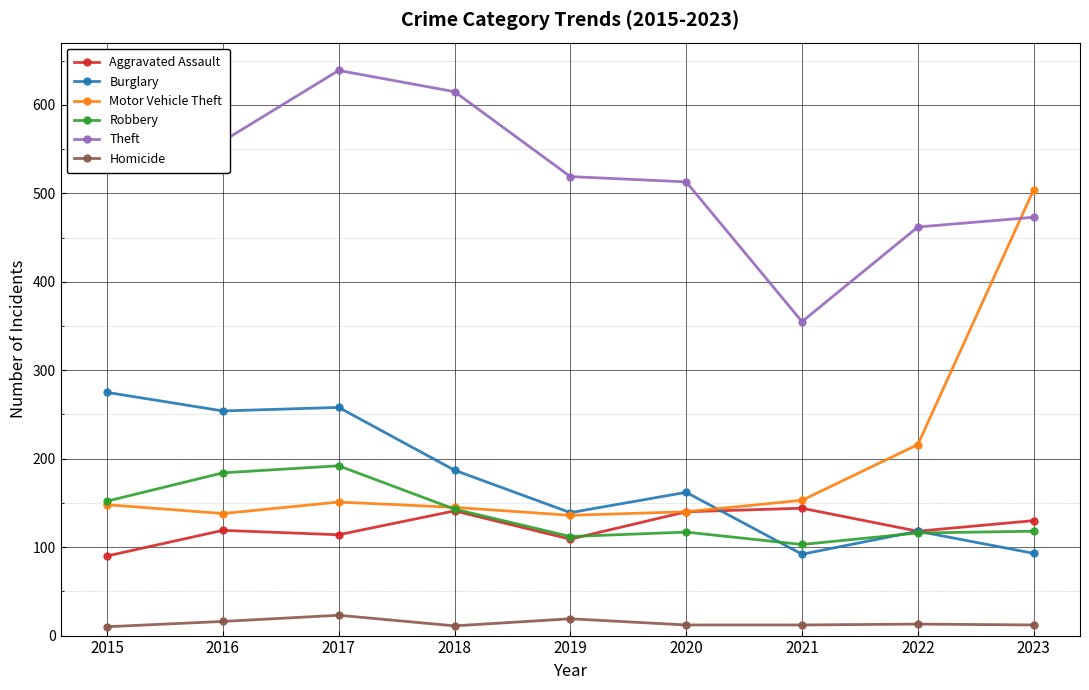

The Robbery series shows 117 at 2020. True or false?

True